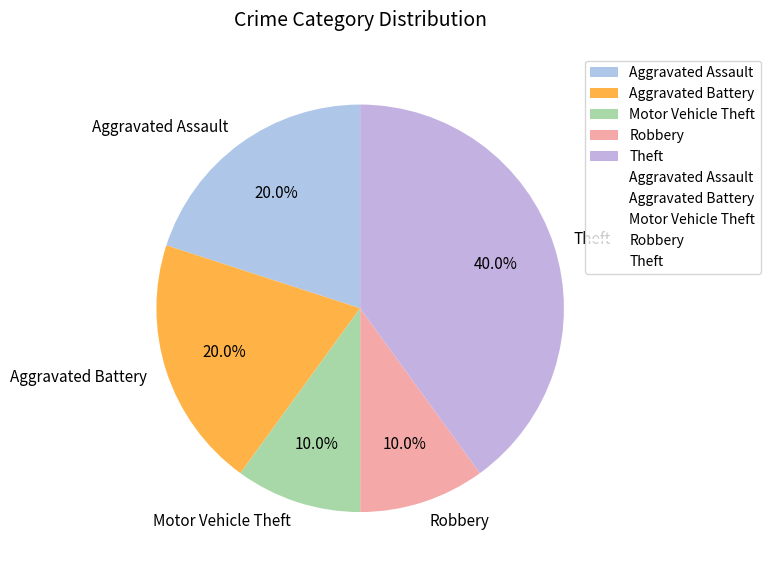

Which slice is the largest?

Theft